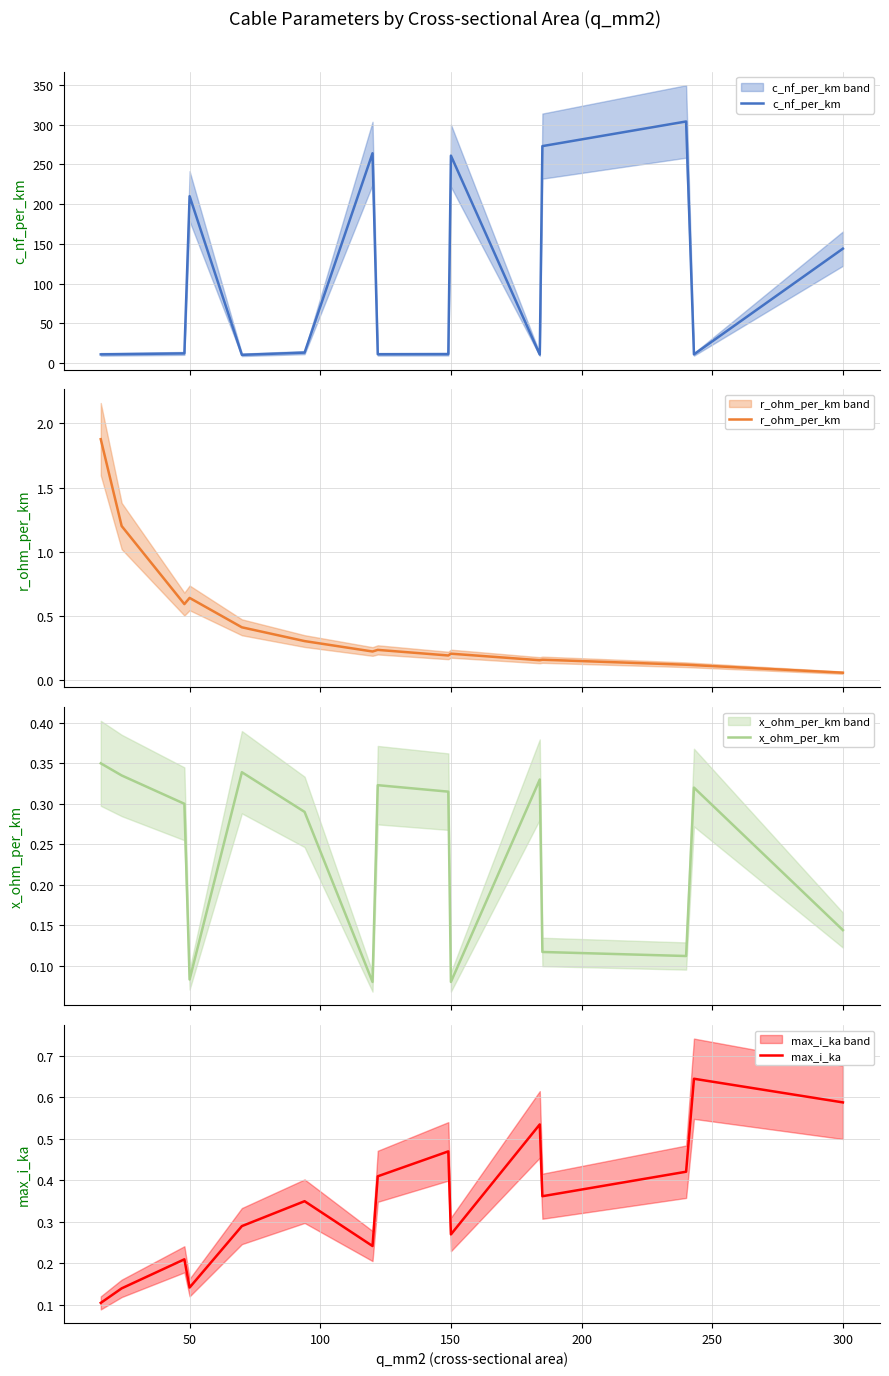

What is the lowest value of the c_nf_per_km series?

10.4